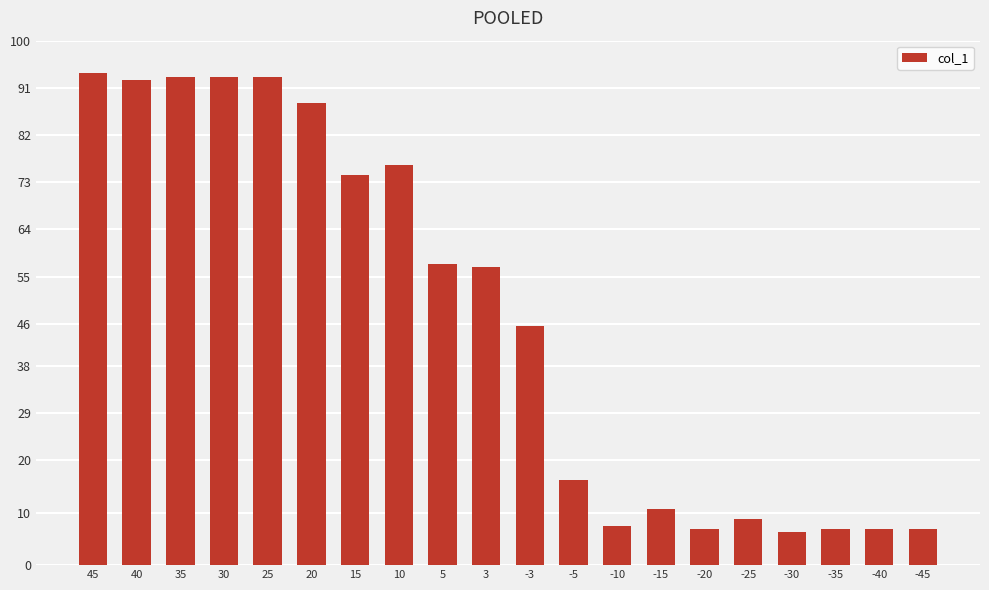

True or false: the data shows 16.2 at -5.

True